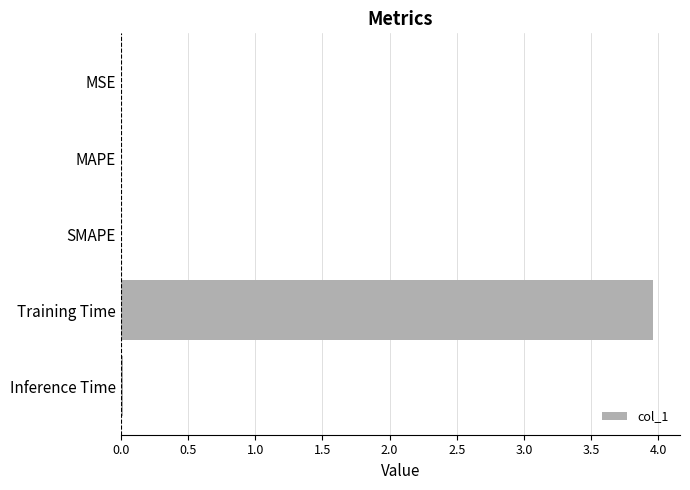

What is the sum of all values?

4.0